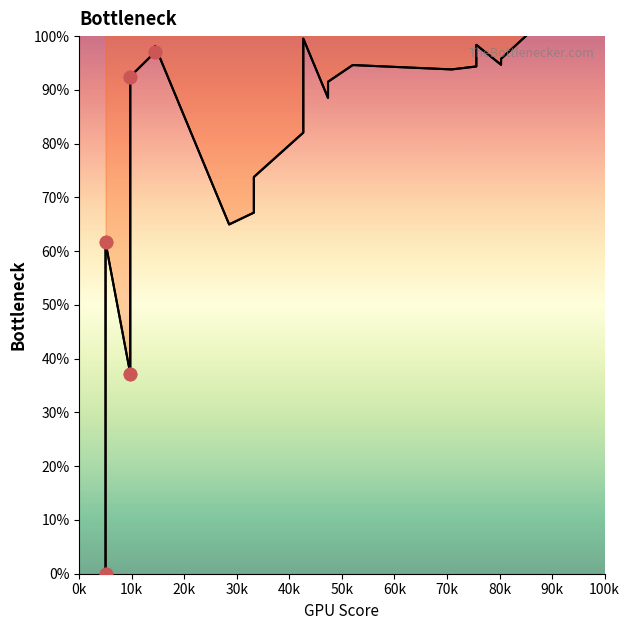

At how many categories does at least one series exceed 15?

19